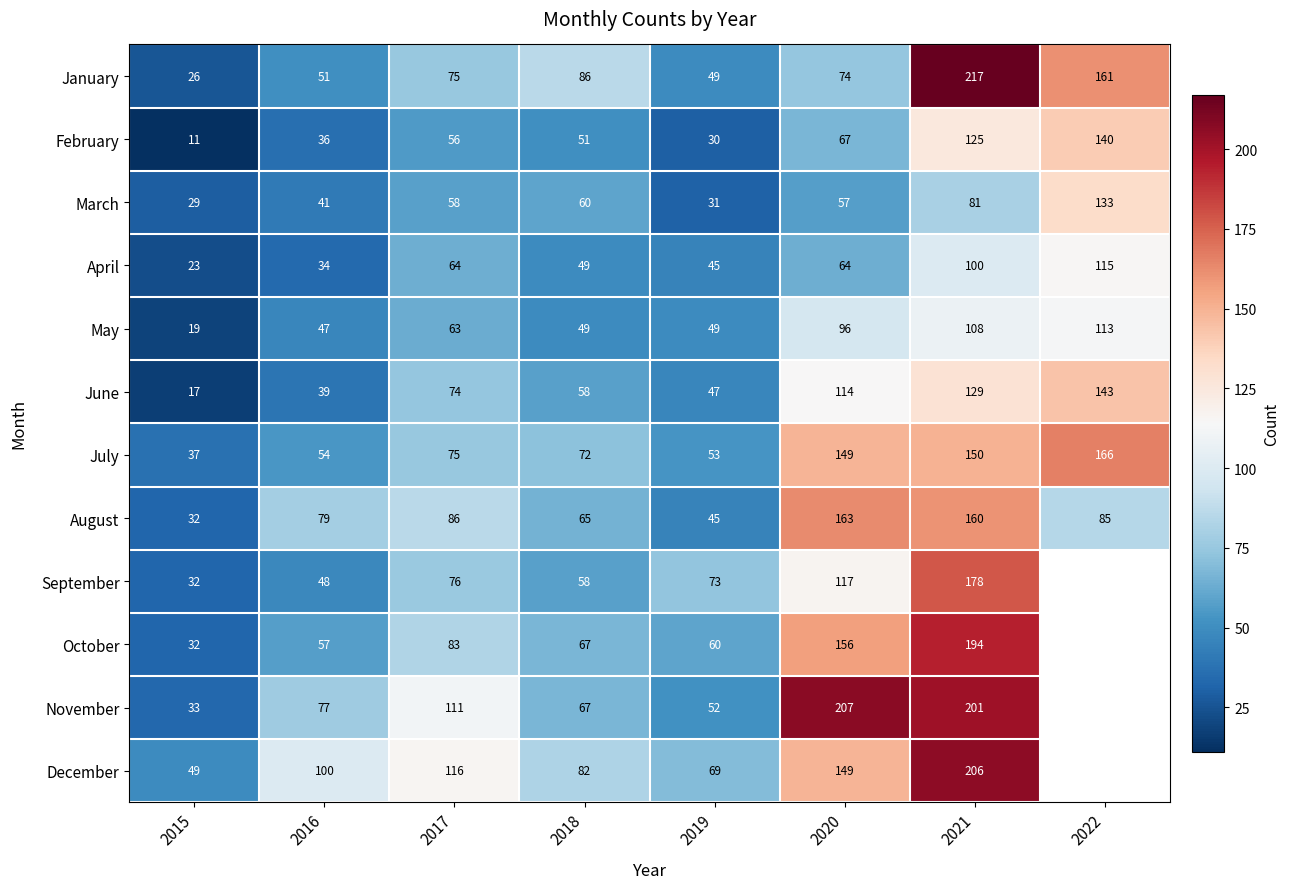

True or false: July has a value of 26.6 at 2016.

False